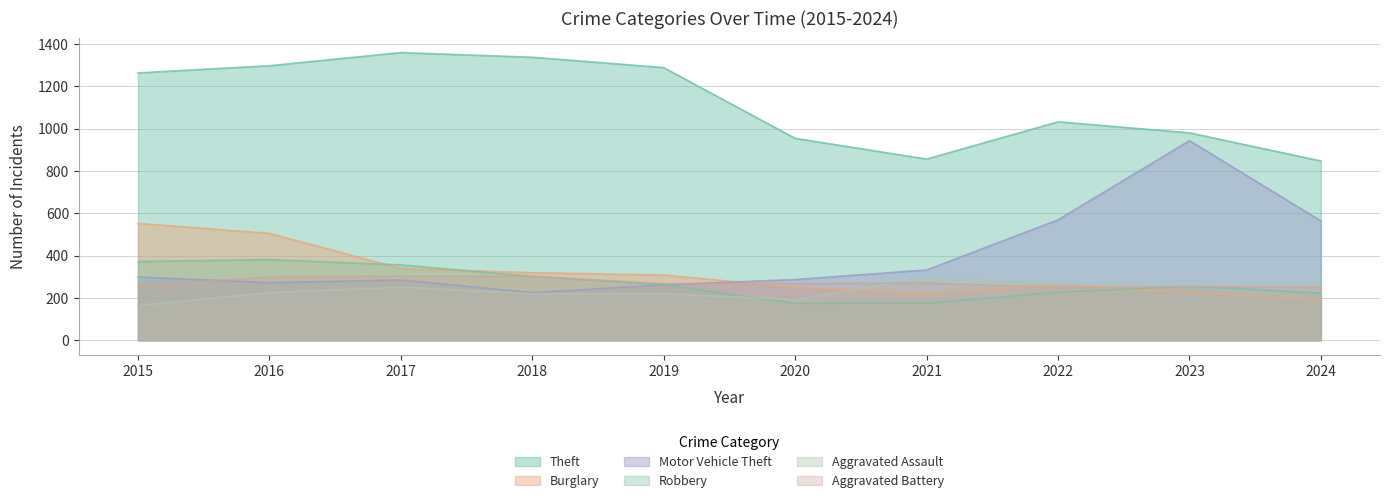

Is it true that Motor Vehicle Theft equals 414 at 2020?

False